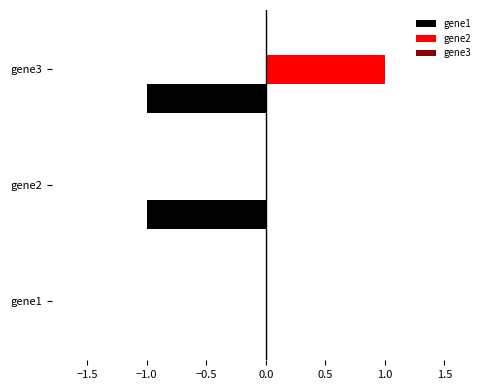

What is the highest value of the gene2 series?

1